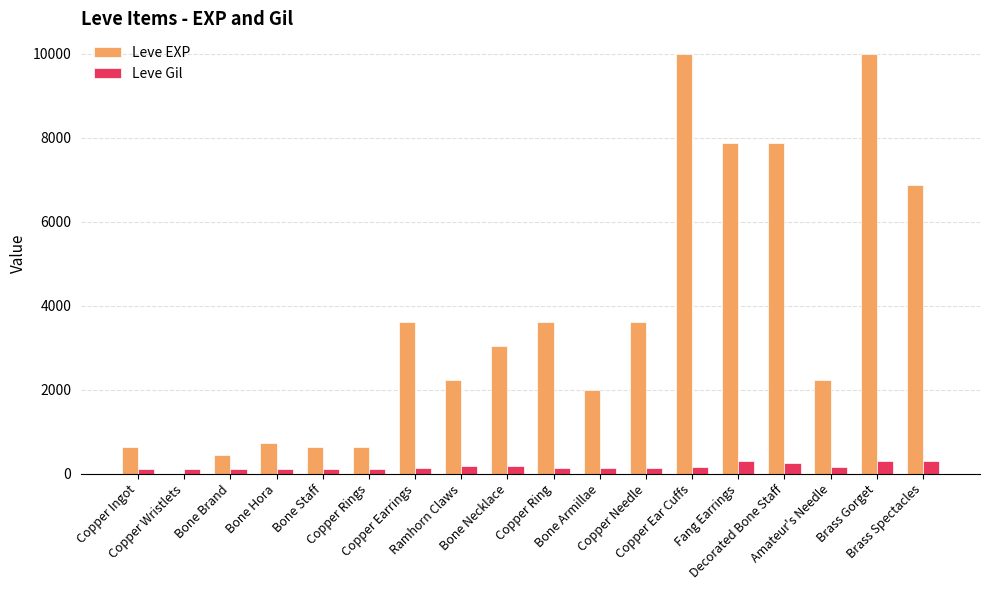

What value does the Leve Gil series have at Copper Wristlets, to the nearest 5?

115